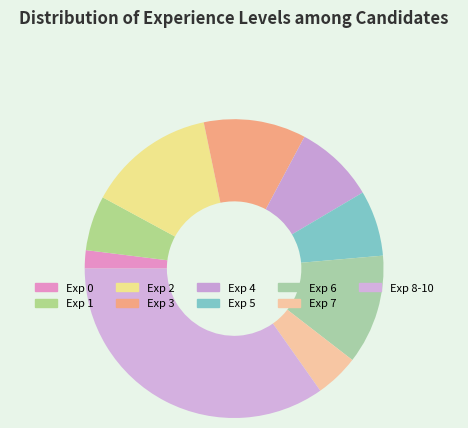

Rank the categories by value from lowest to highest.

Exp 0, Exp 7, Exp 1, Exp 5, Exp 4, Exp 3, Exp 6, Exp 2, Exp 8-10